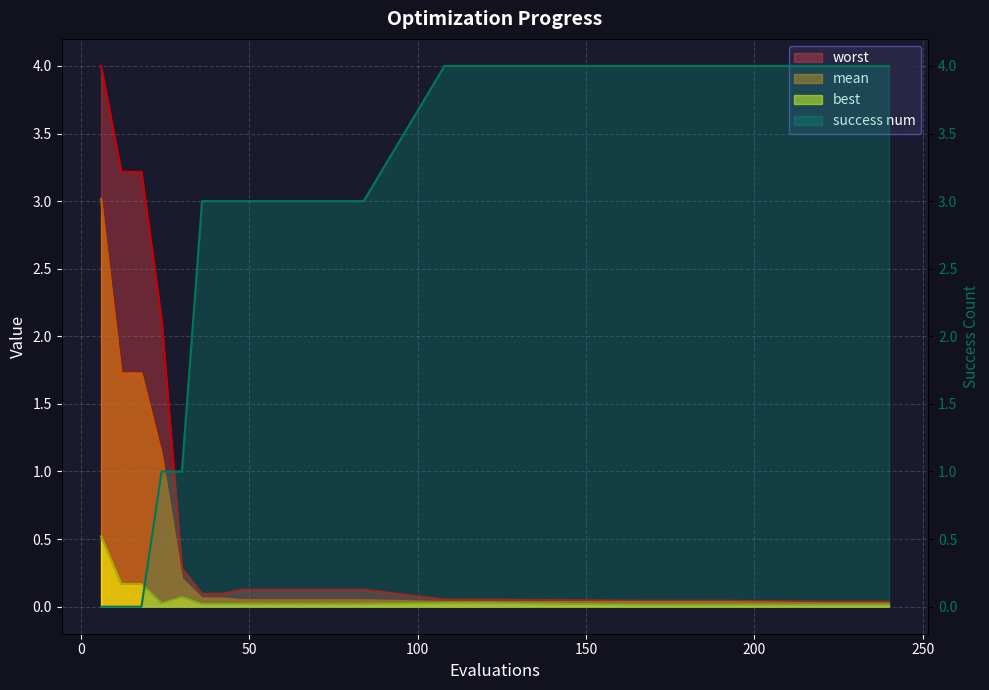

True or false: mean and worst cross at least once.

False